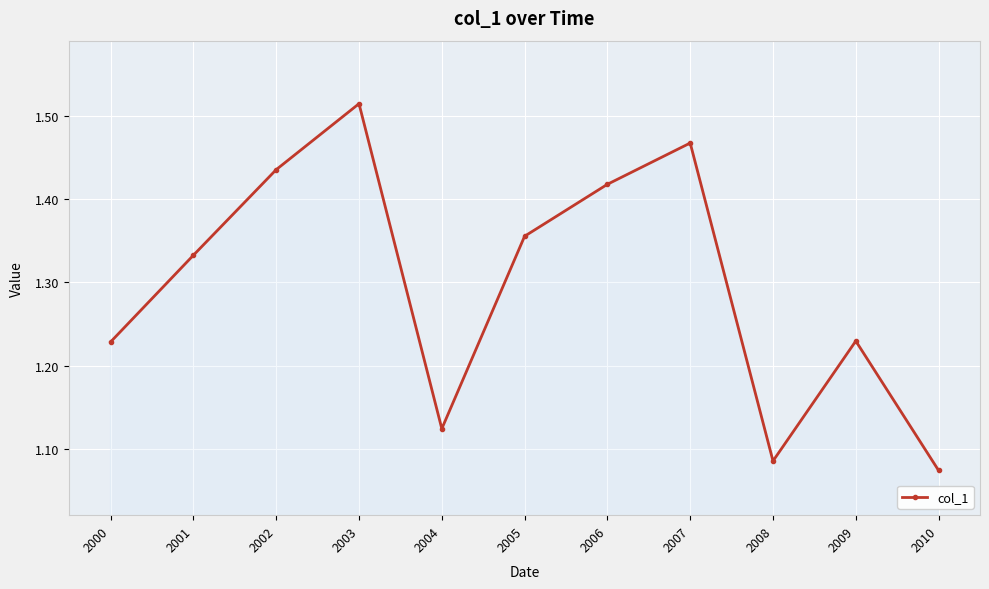

What is the difference between the maximum and second lowest values?

0.4